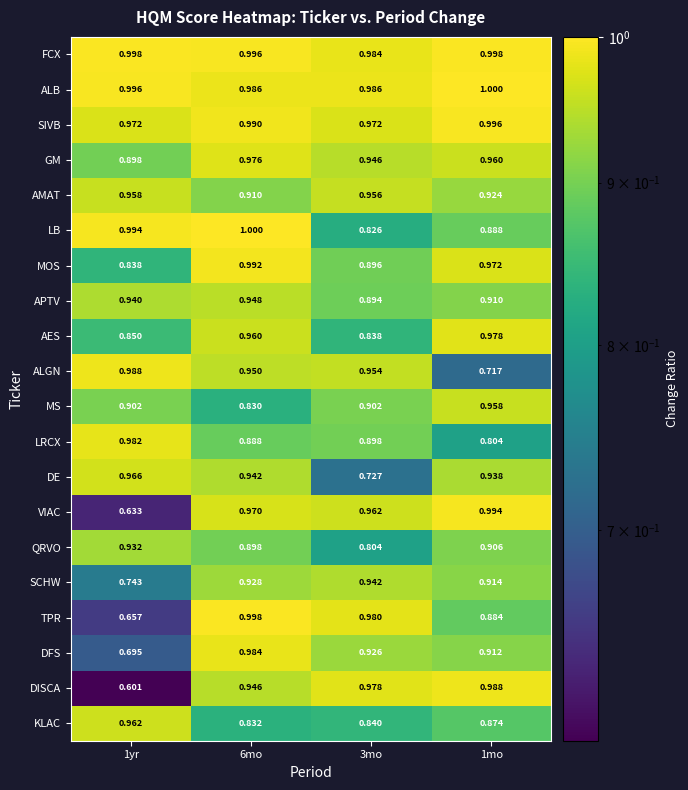

Which series has the largest range (max minus min)?

DISCA